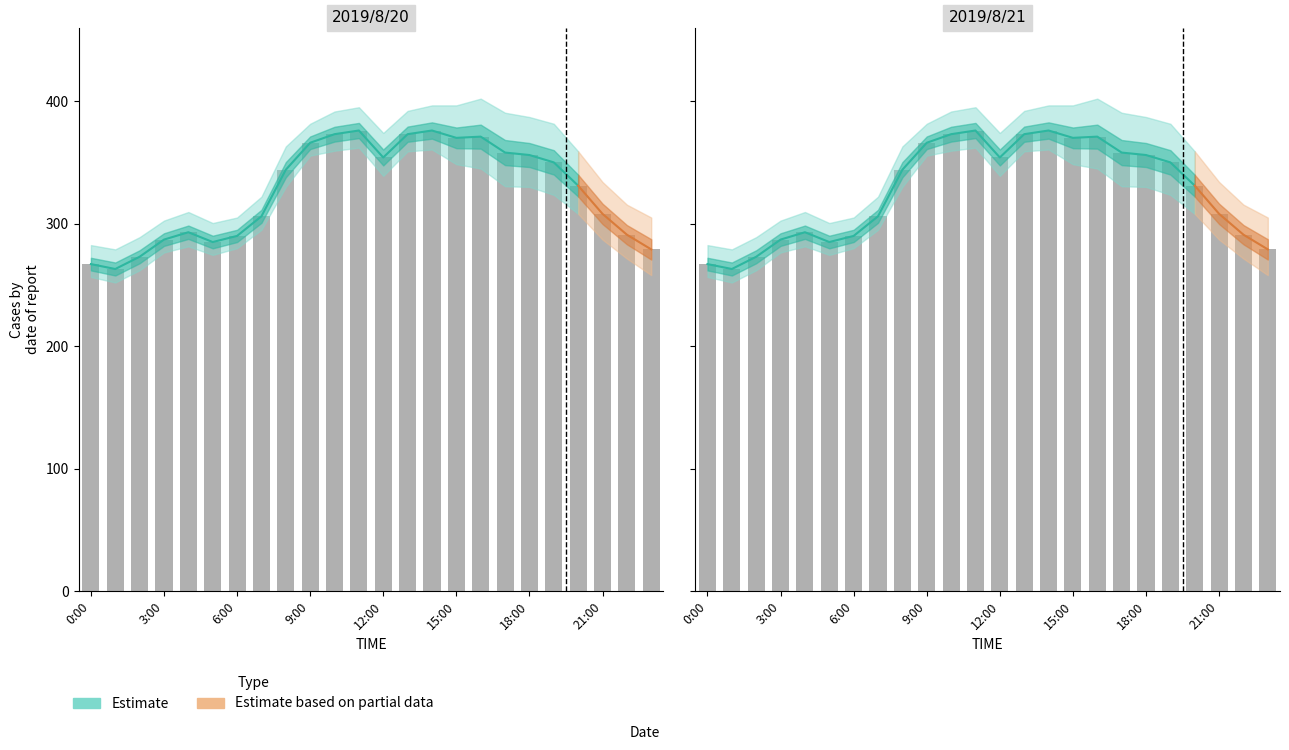

How many groups of bars are there?

24